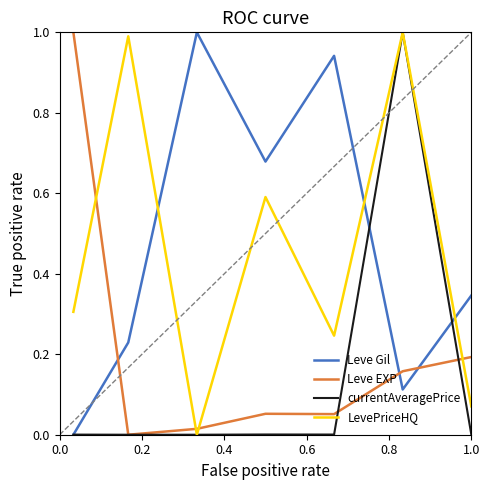

What is the difference between the maximum and second lowest values in the currentAveragePrice series?

1.0